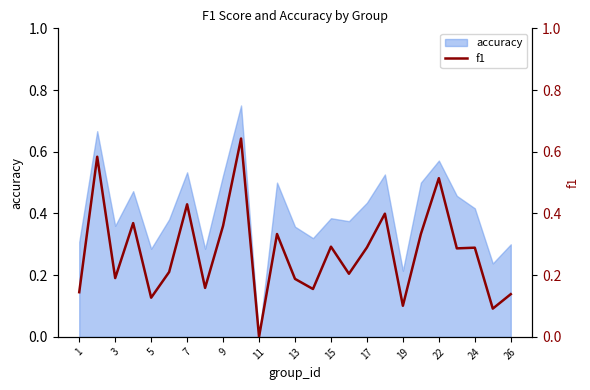

Is it true that the value at 11 is 0.3?

False